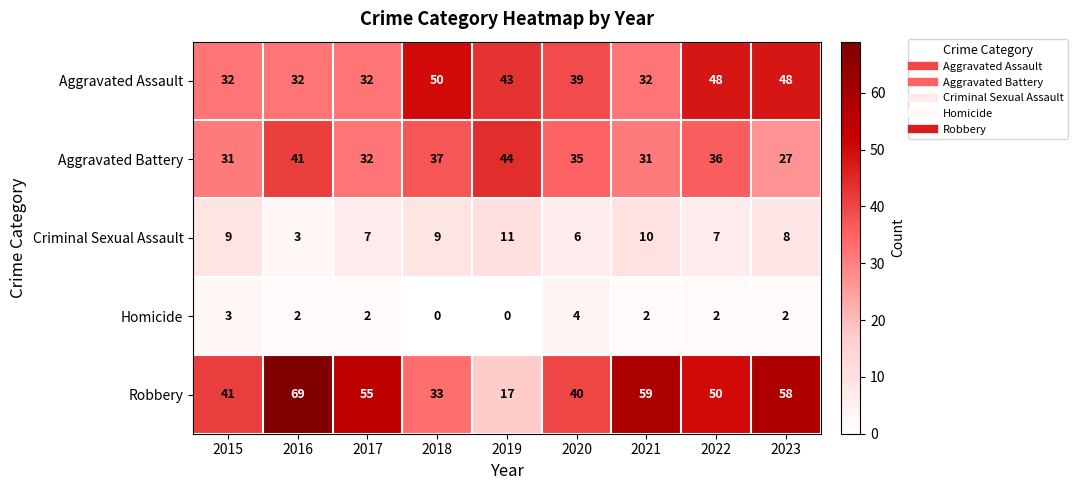

What is the greatest value displayed?

69